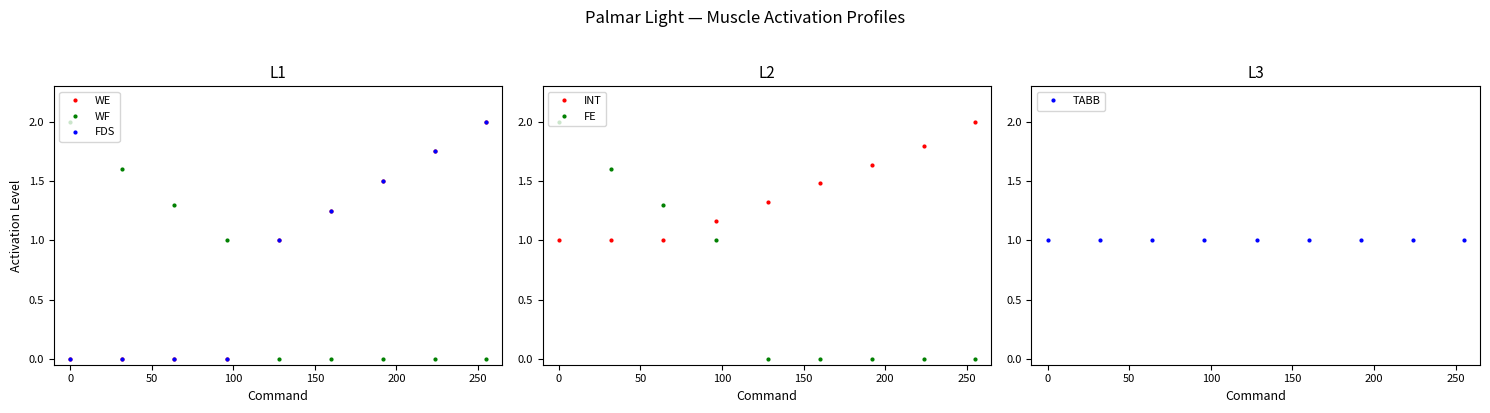

What is the average value of the INT series?

1.4